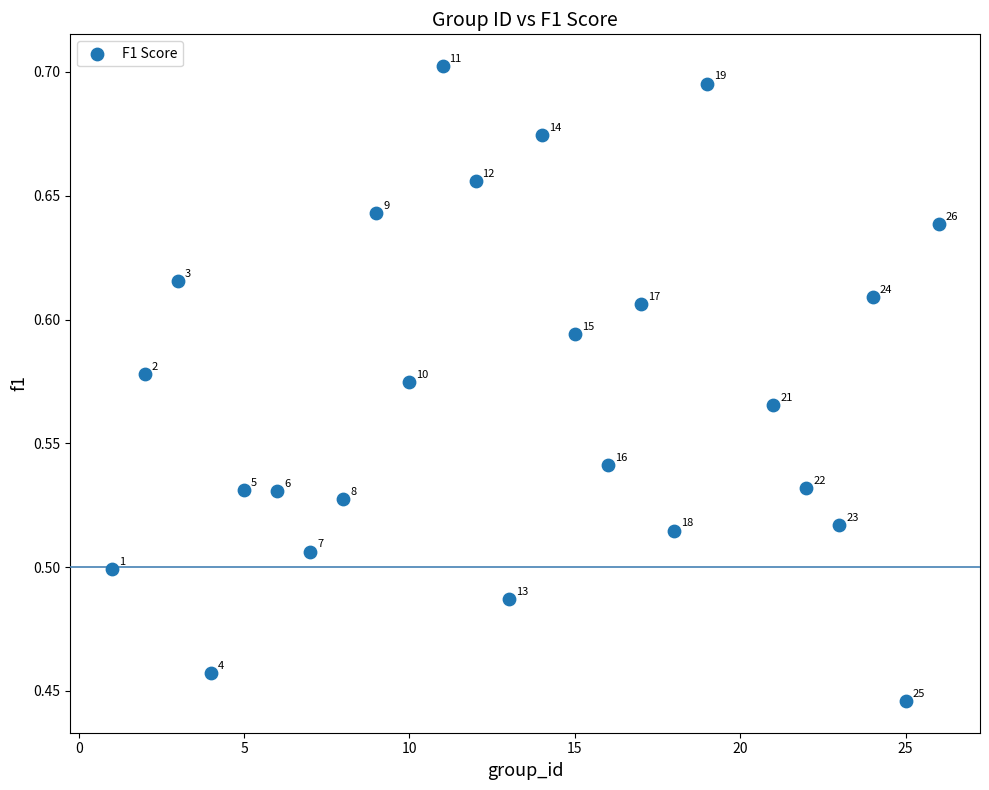

What is the range of X values (max minus min)?

25.0